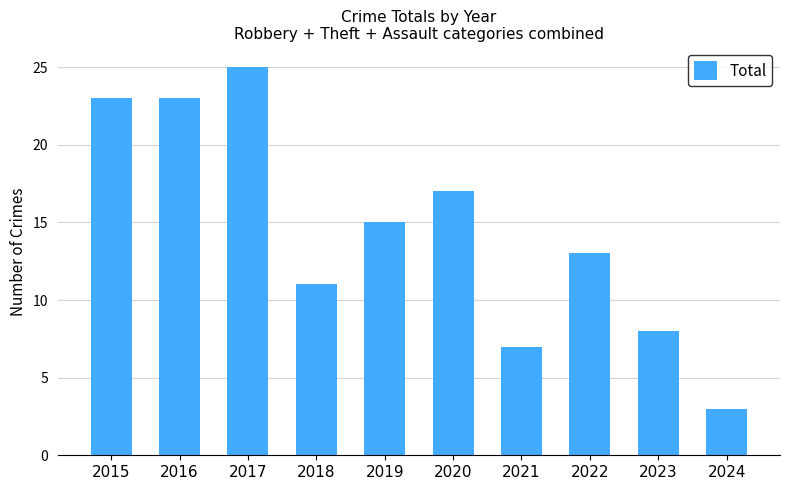

Approximately how many times larger is the value at 2017 compared to 2022?

1.9